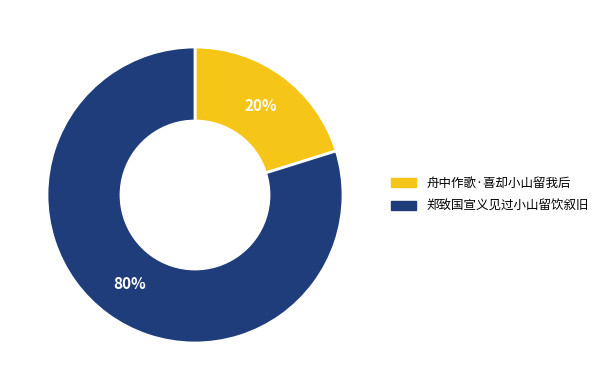

Is it true that 舟中作歌·喜却小山留我后 is 9% of the pie?

False